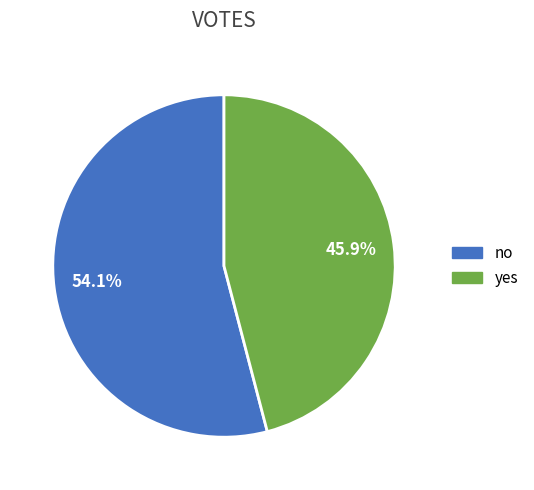

To the nearest percent, what is the average slice percentage?

50%